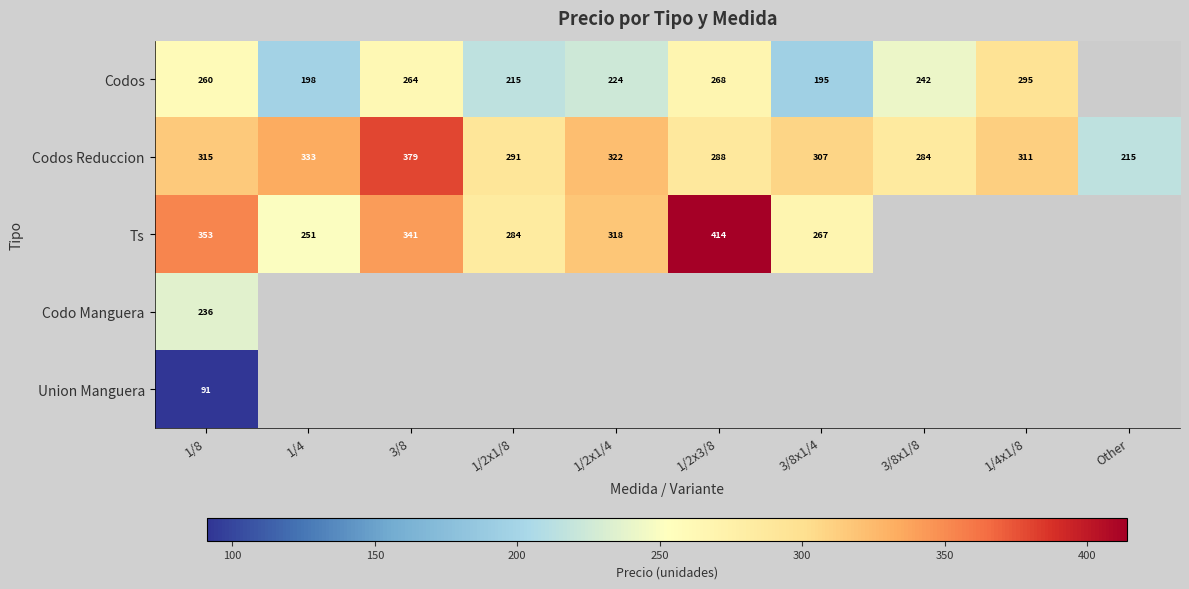

What is the difference between the highest and lowest values at 1/8?

262